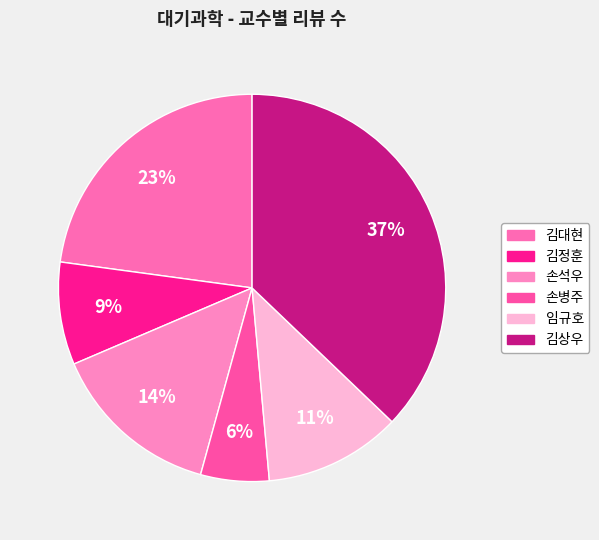

The 손병주 slice represents 15% of the pie. True or false?

False